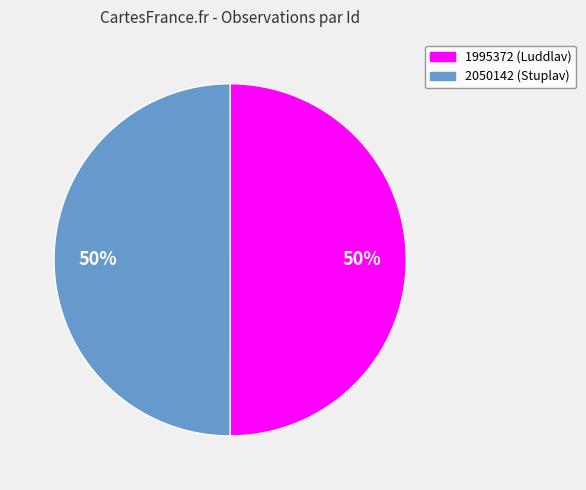

To the nearest percent, what is the combined percentage of 2050142 and 1995372?

100%